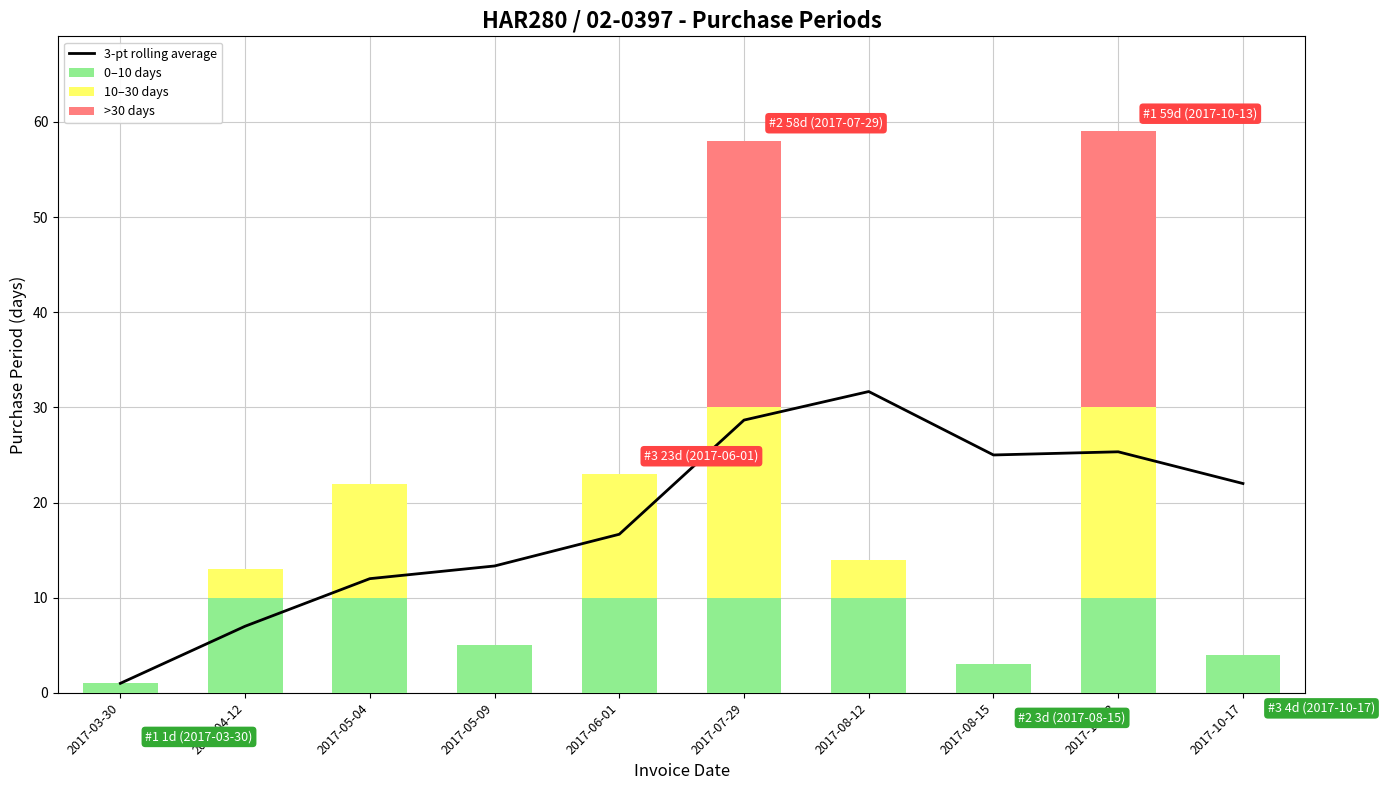

Reading left to right, what are all the values shown in this chart?

3-pt rolling average: 2017-03-30=1.0	2017-04-12=7.0	2017-05-04=12.0	2017-05-09=13.3	2017-06-01=16.7	2017-07-29=28.7	2017-08-12=31.7	2017-08-15=25.0	2017-10-13=25.3	2017-10-17=22.0
0–10 days: 2017-03-30=1.0	2017-04-12=10.0	2017-05-04=10.0	2017-05-09=5.0	2017-06-01=10.0	2017-07-29=10.0	2017-08-12=10.0	2017-08-15=3.0	2017-10-13=10.0	2017-10-17=4.0
10–30 days: 2017-03-30=0.0	2017-04-12=3.0	2017-05-04=12.0	2017-05-09=0.0	2017-06-01=13.0	2017-07-29=20.0	2017-08-12=4.0	2017-08-15=0.0	2017-10-13=20.0	2017-10-17=0.0
>30 days: 2017-03-30=0.0	2017-04-12=0.0	2017-05-04=0.0	2017-05-09=0.0	2017-06-01=0.0	2017-07-29=28.0	2017-08-12=0.0	2017-08-15=0.0	2017-10-13=29.0	2017-10-17=0.0